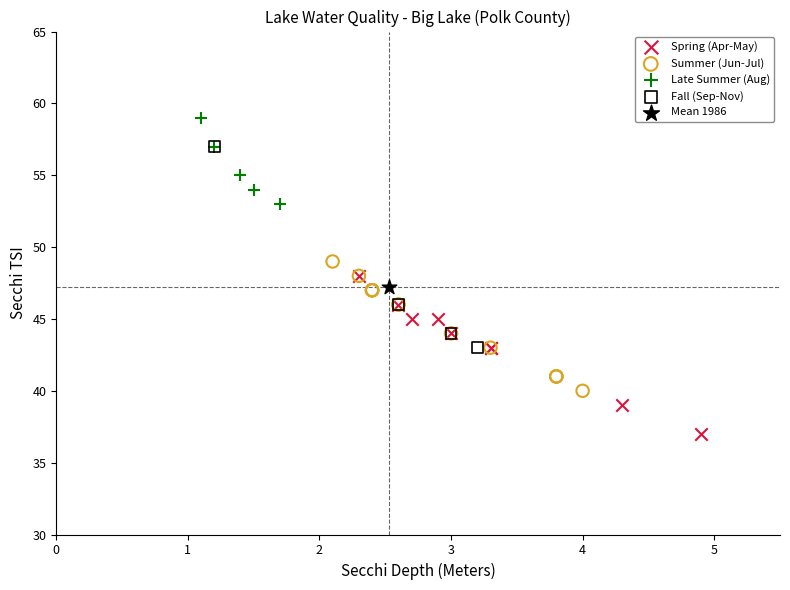

Which series contains the highest Y value?

Late Summer (Aug)